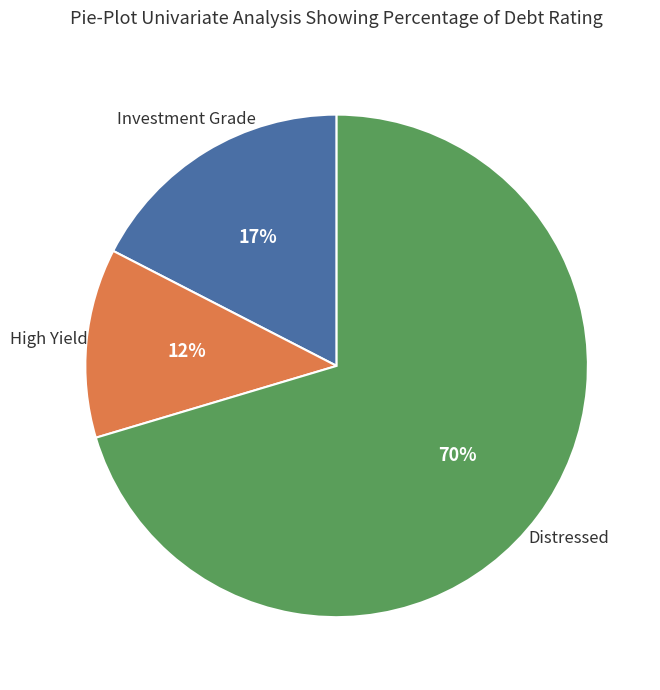

To the nearest percent, what is the average slice percentage?

33%